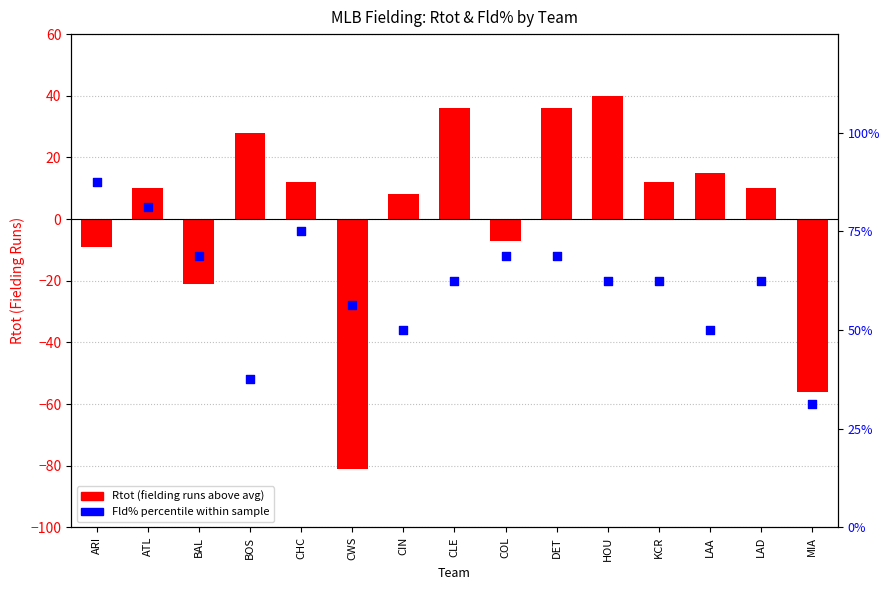

Is the value of Fld% percentile at CIN greater than the value of Rtot (fielding runs) at CIN?

Yes